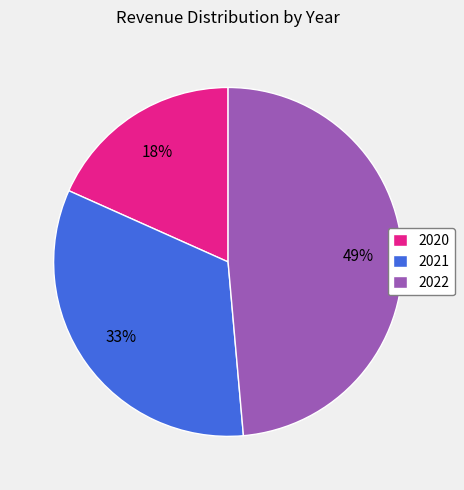

To the nearest percent, what is the combined percentage of 2022 and 2020?

67%